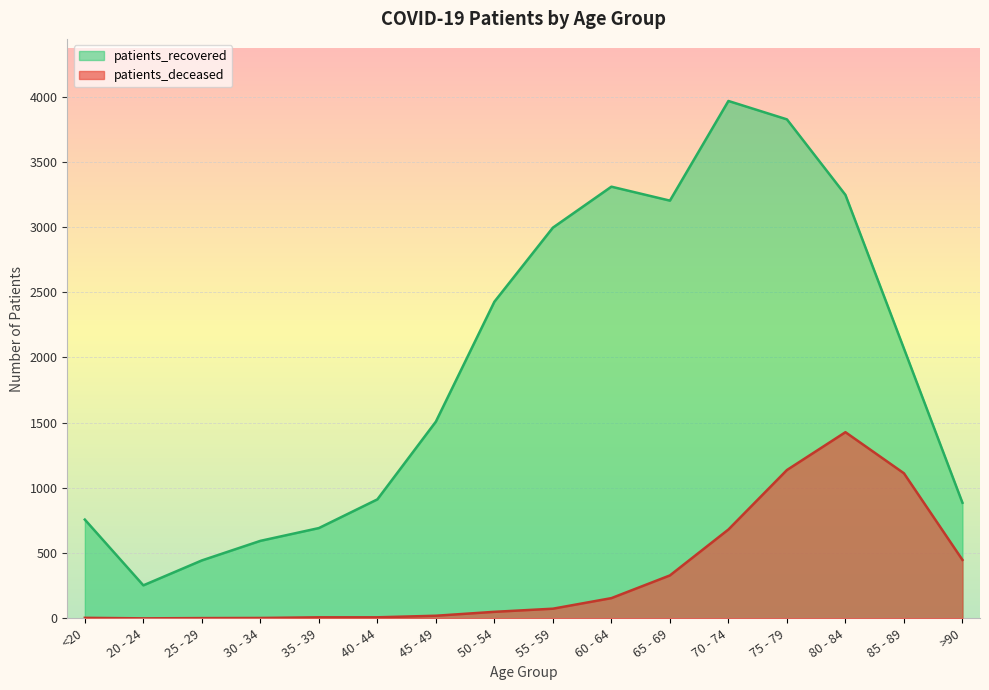

How many lines are shown in the chart?

2